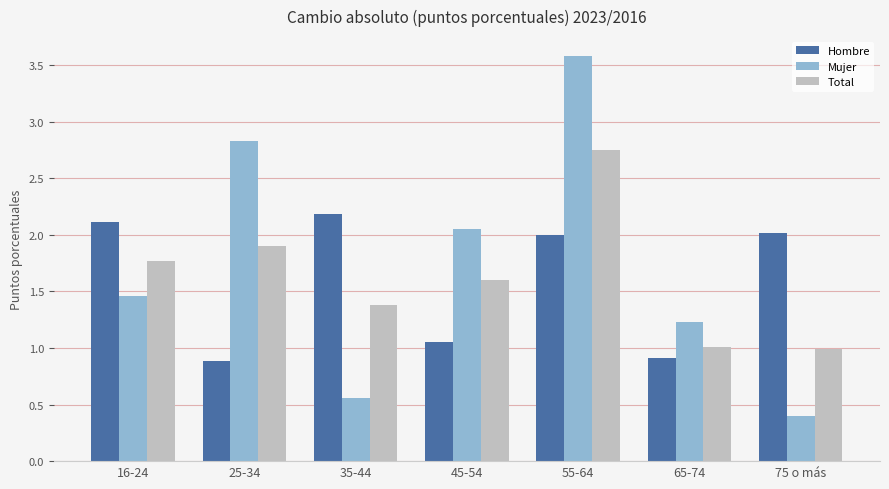

Which series changed the most between 65-74 and 75 o más?

Hombre